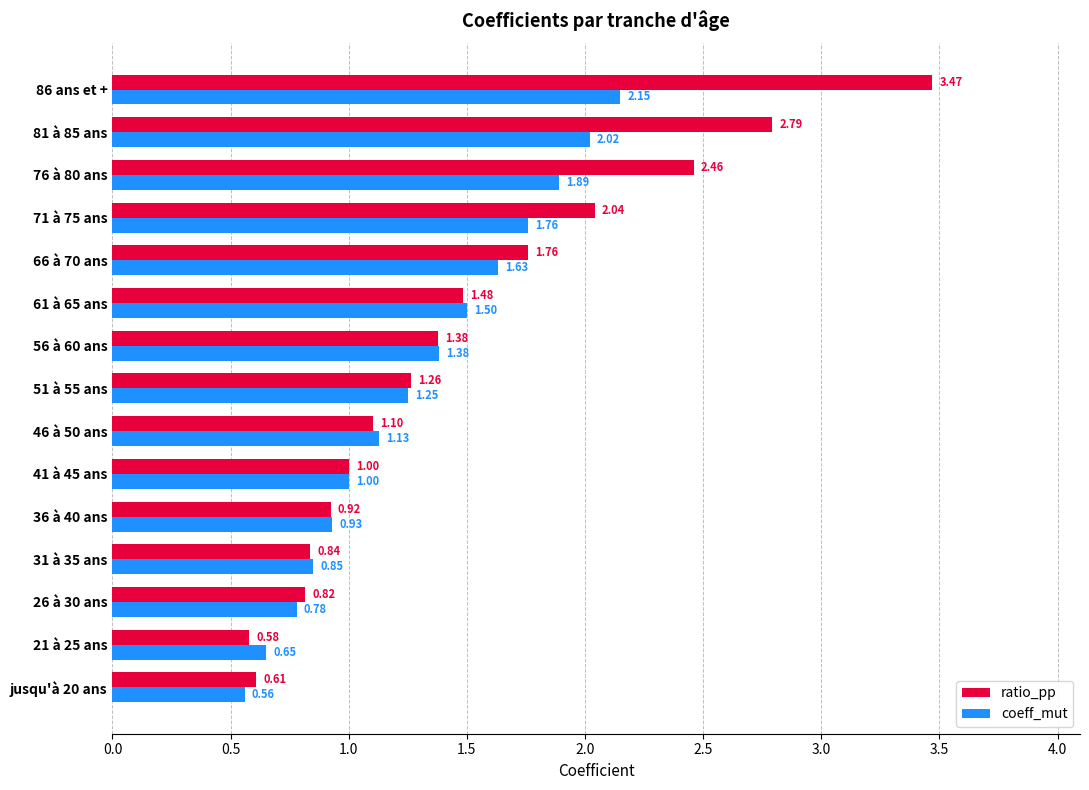

What are all the series names shown in the legend?

ratio_pp, coeff_mut